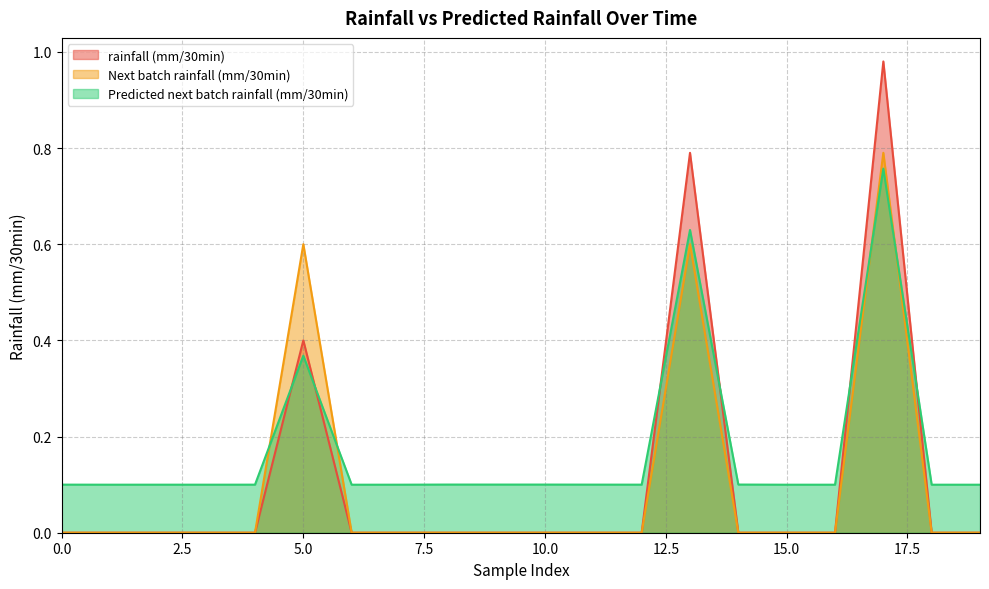

Which series has the widest spread of values?

rainfall (mm/30min)